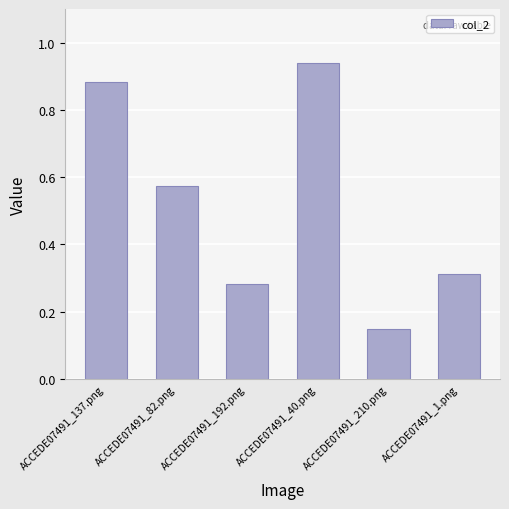

What is the label of the 1st bar from the right?

ACCEDE07491_1.png